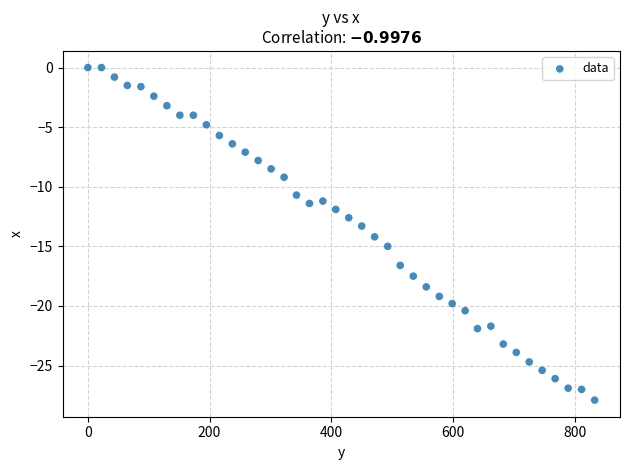

What is the range of Y values (max minus min)?

27.9